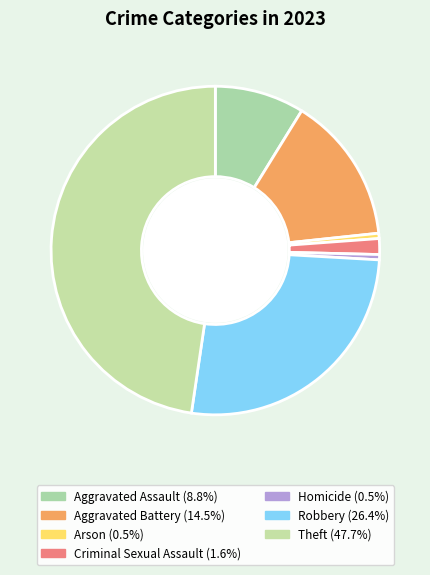

How many slices are in this pie chart?

7